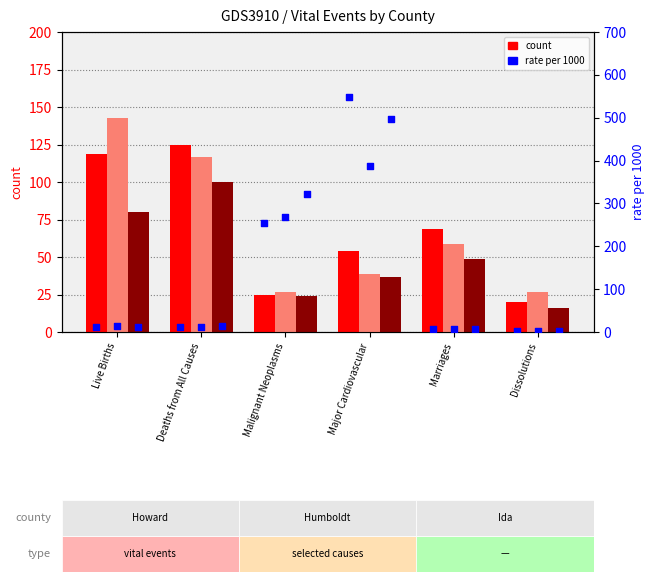

Which series reaches the minimum Y coordinate?

Howard rate